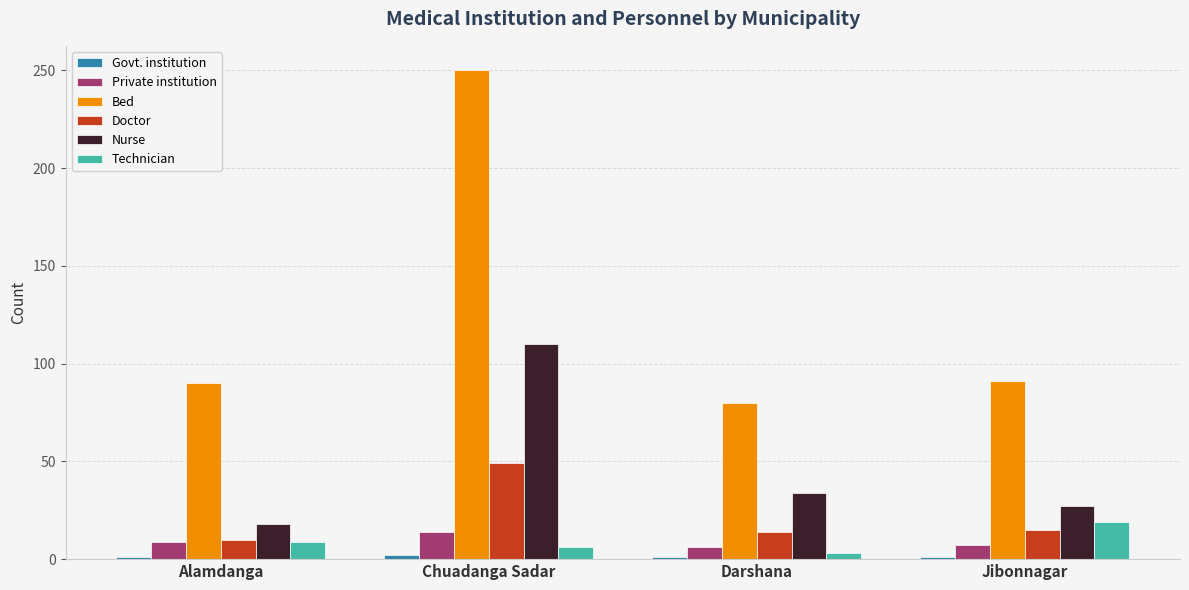

True or false: Private institution has a value of 9 at Alamdanga.

True